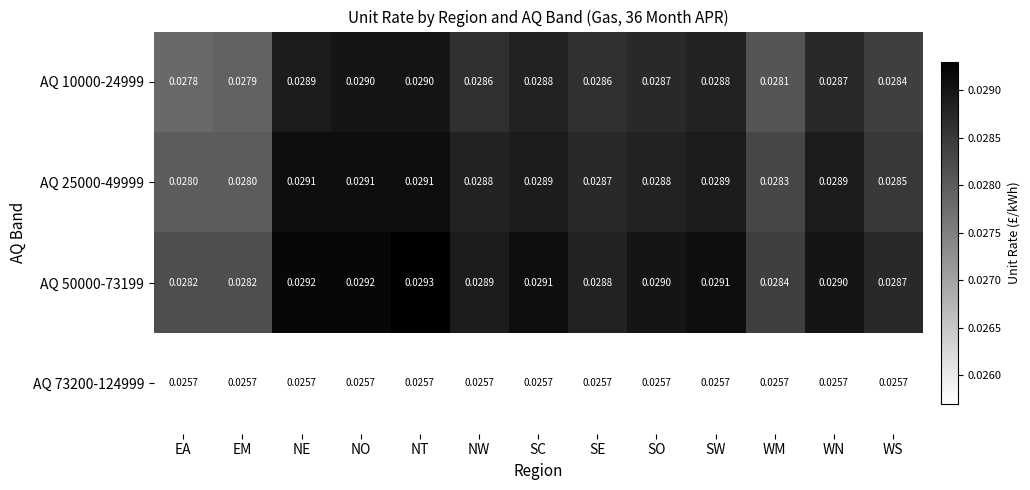

Which category has the highest value in the AQ 50000-73199 series?

NT